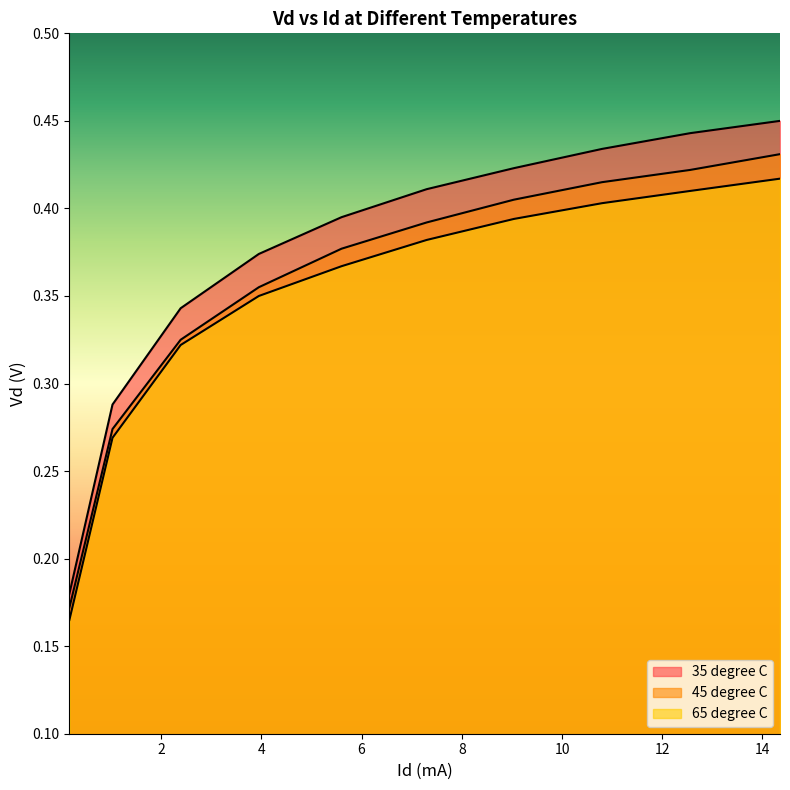

True or false: 45 degree C and 65 degree C cross at least once.

False